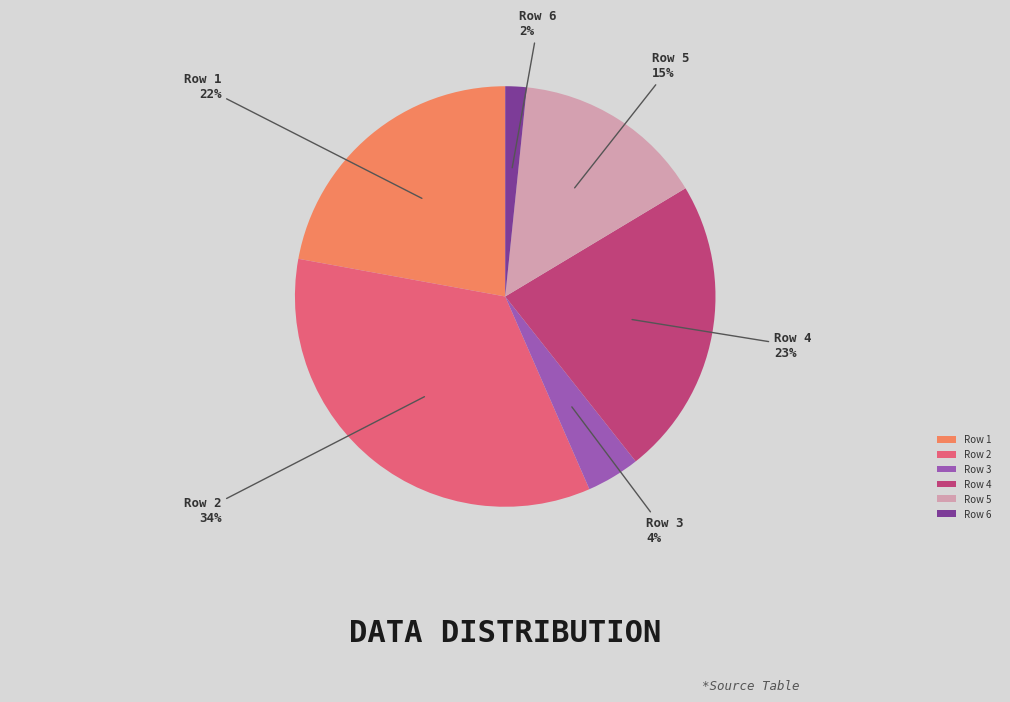

To the nearest percent, what percentage of the pie is Row 2?

34%